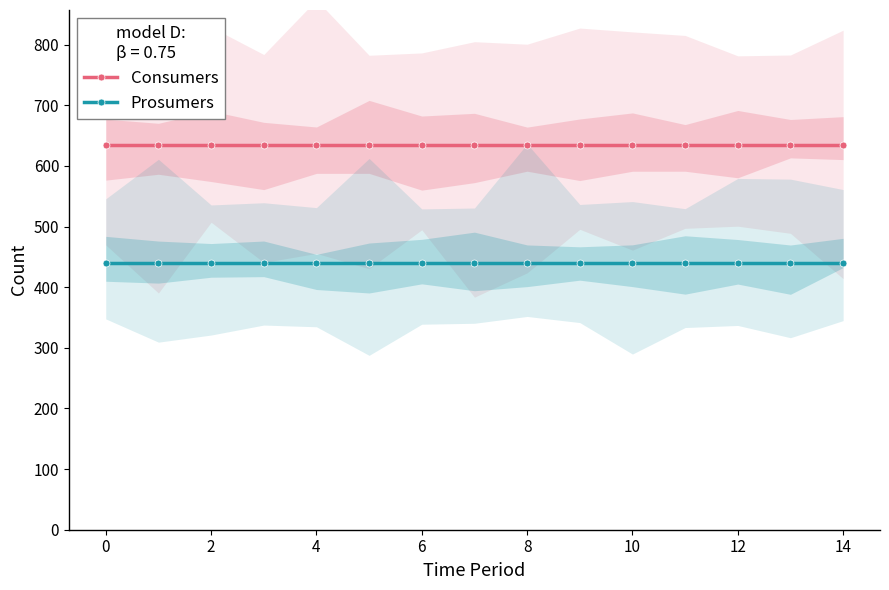

True or false: Prosumers and Consumers intersect in this chart.

False